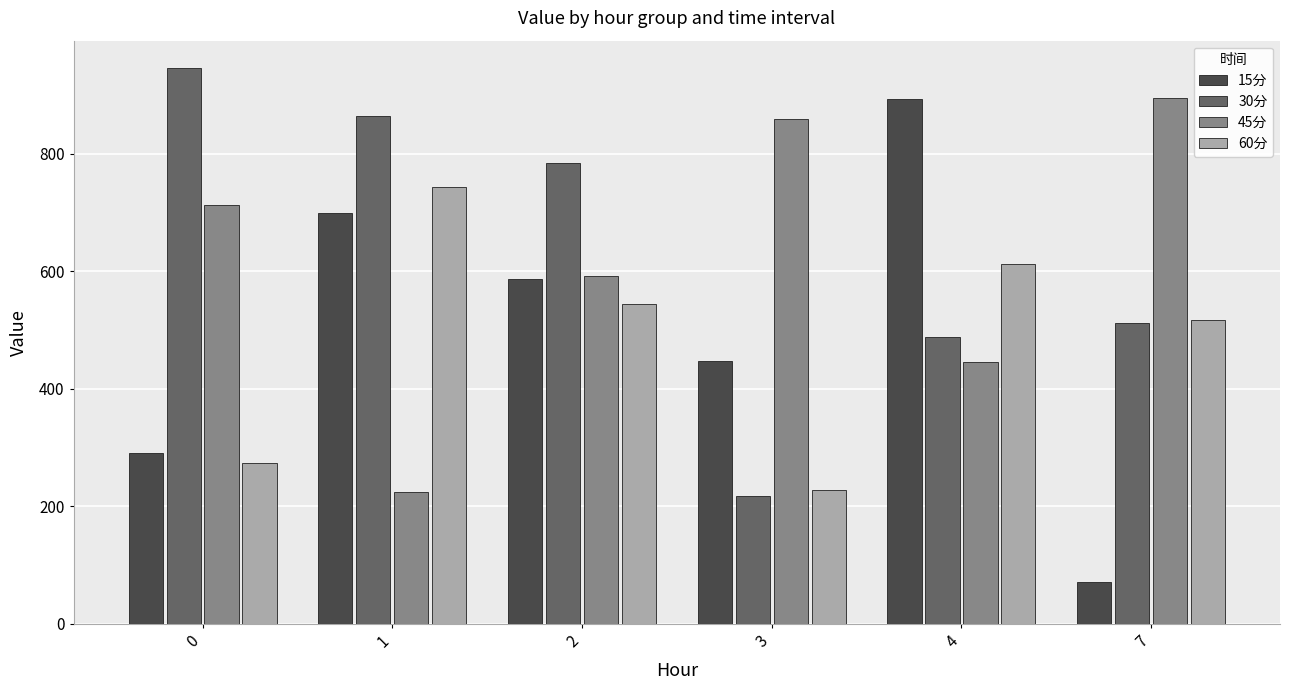

Rank the categories by 30分 value from lowest to highest.

3, 4, 7, 2, 1, 0